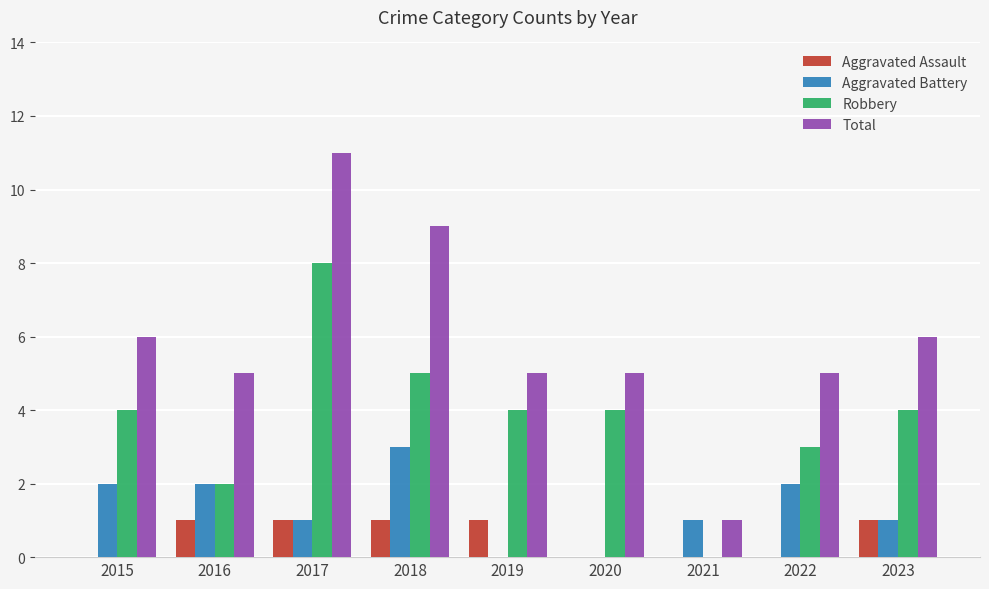

The Robbery series shows 0 at 2021. True or false?

True